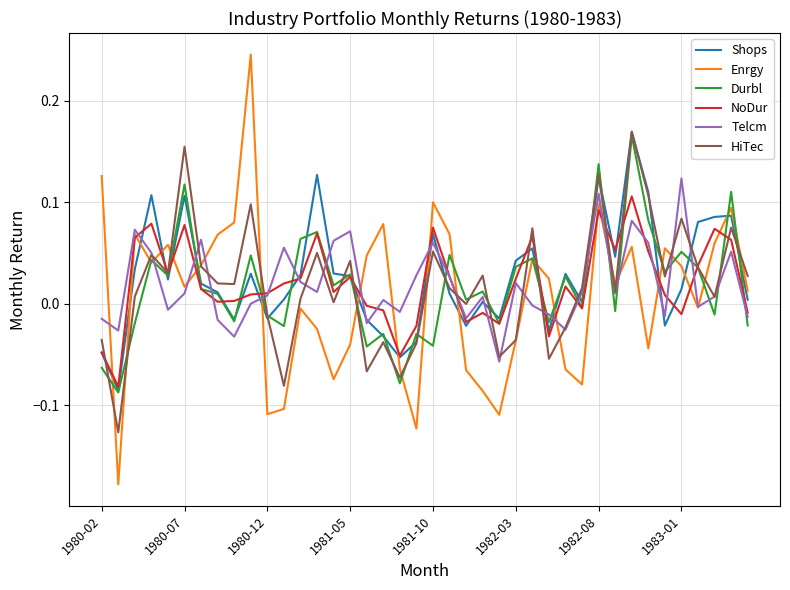

Which series has the widest spread of values?

Enrgy